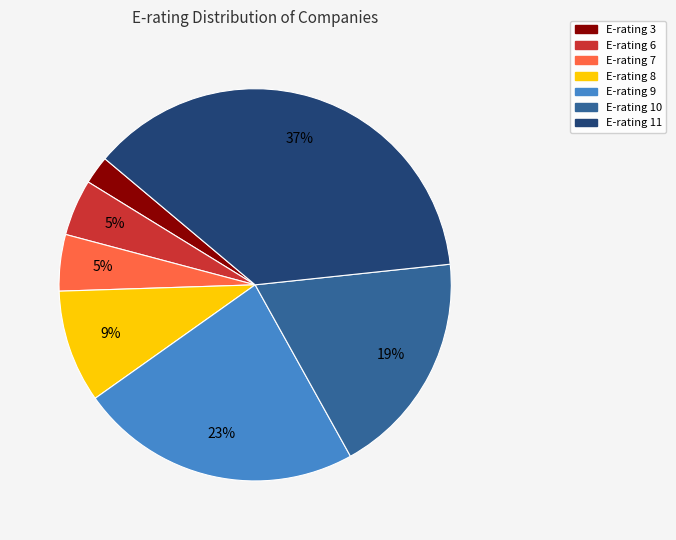

Do E-rating 6 and E-rating 9 together represent more than half of the pie?

No